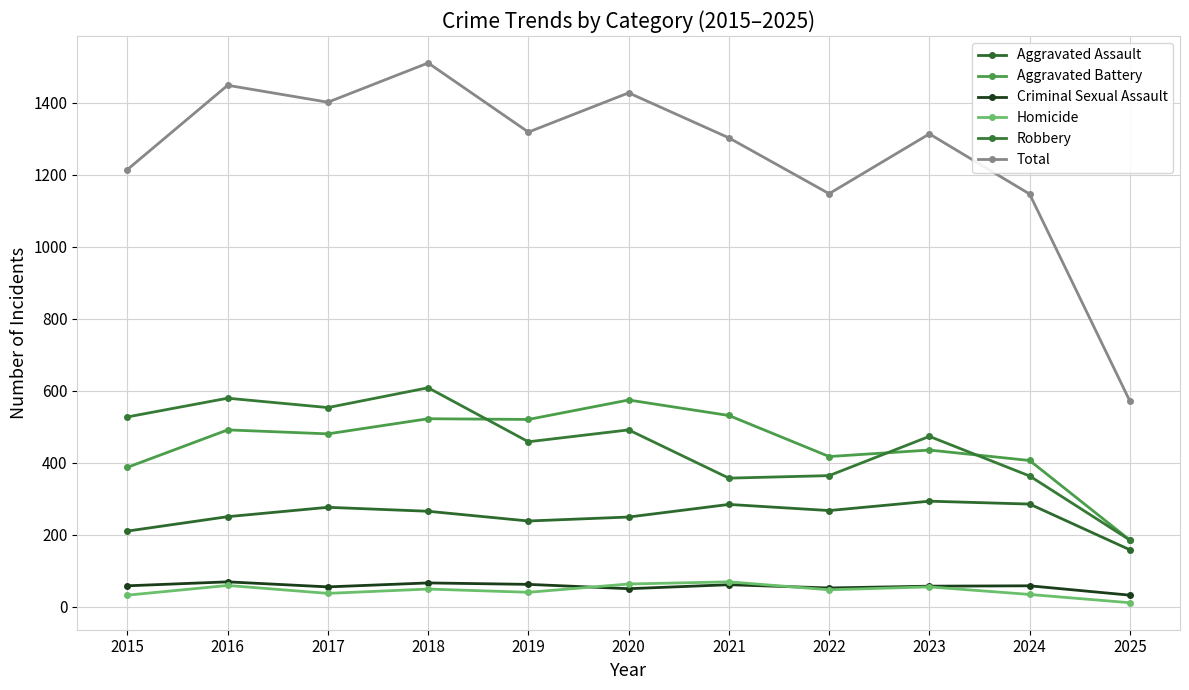

At which category is the sum across all series the highest?

2018